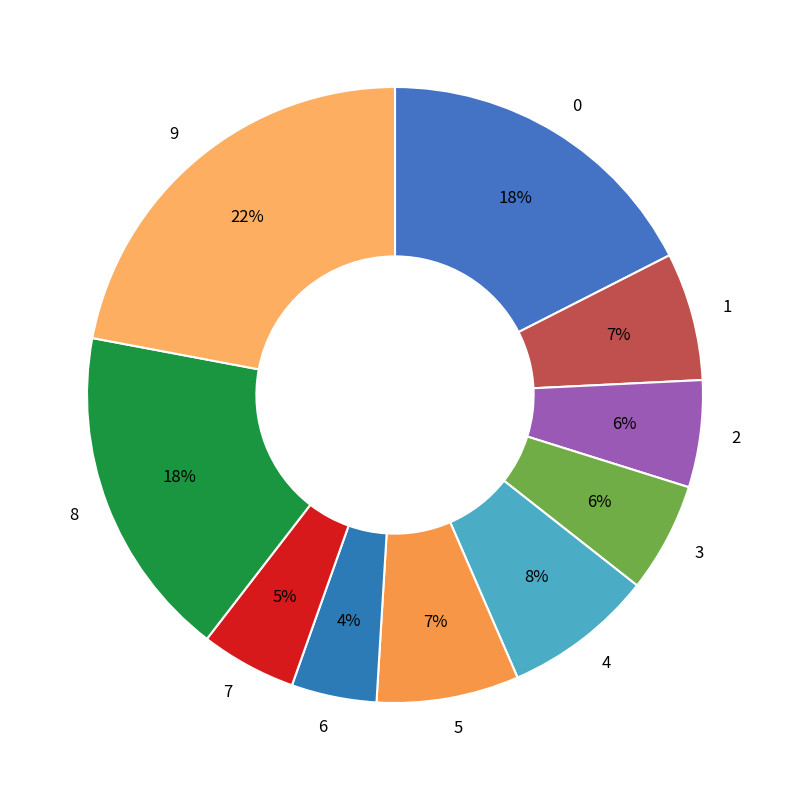

Is 3 the majority of the pie?

No